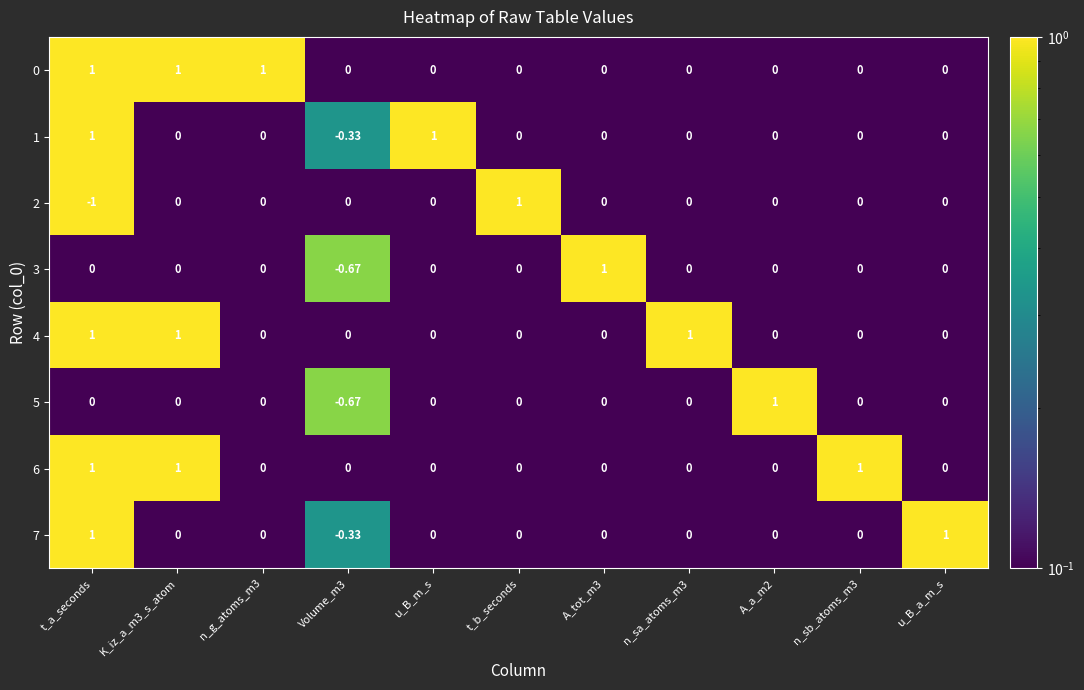

At which category is the sum across all series the highest?

t_a_seconds